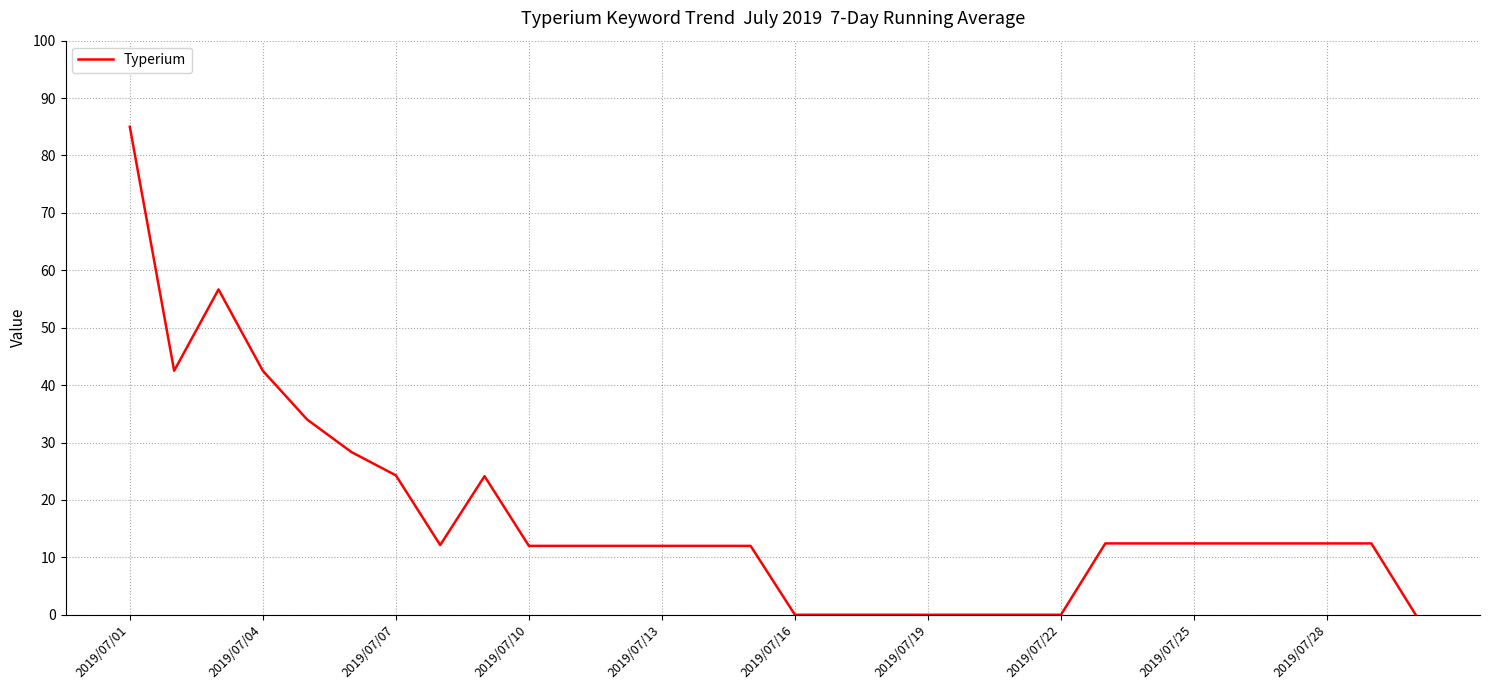

What is the difference between the maximum and minimum values?

85.0